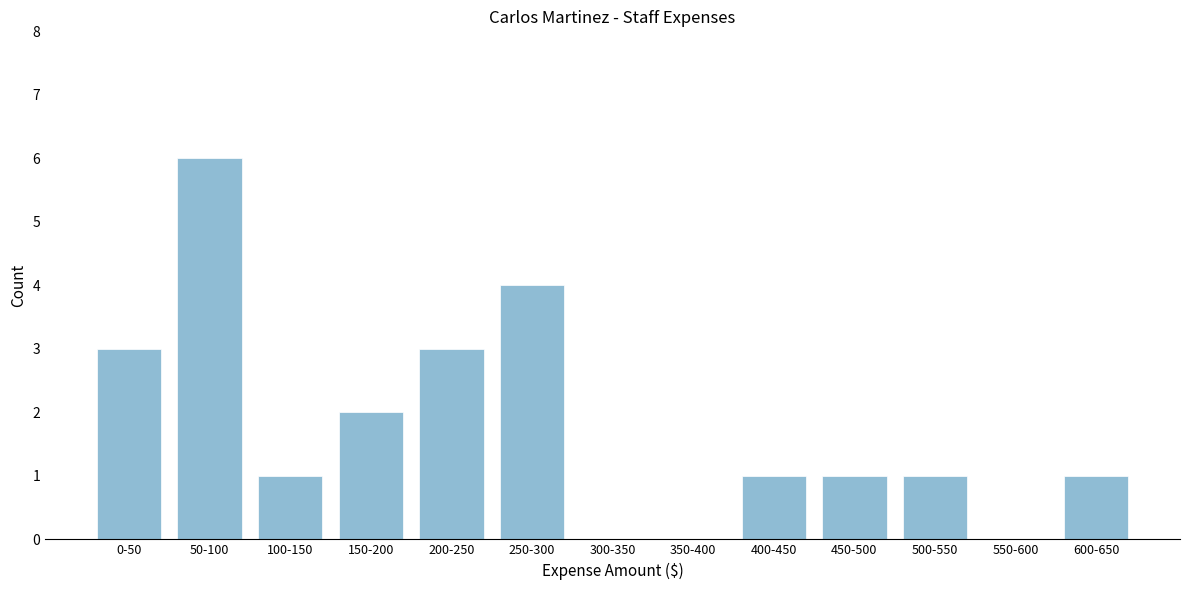

Reading right to left, transcribe all the data shown in this chart.

600-650=1	550-600=0	500-550=1	450-500=1	400-450=1	350-400=0	300-350=0	250-300=4	200-250=3	150-200=2	100-150=1	50-100=6	0-50=3